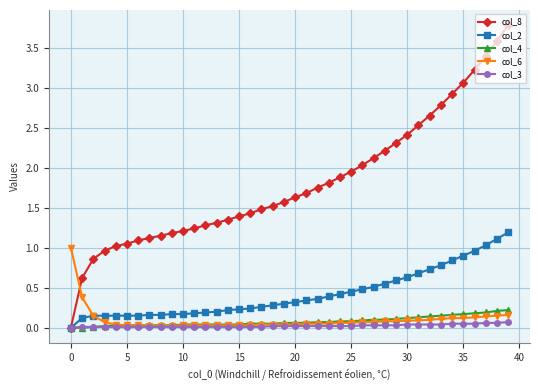

Which series has the largest total across all categories?

col_8